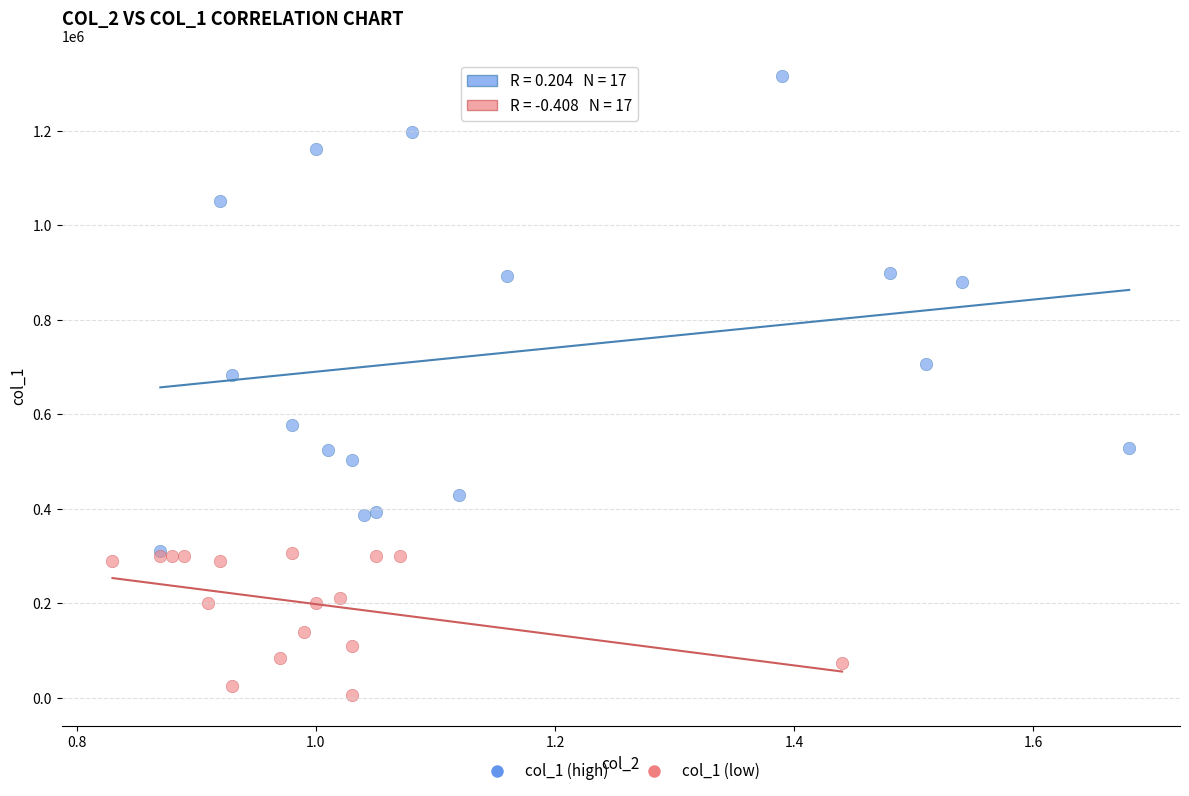

What are all the series names shown in the legend?

col_1 (high), col_1 (low)